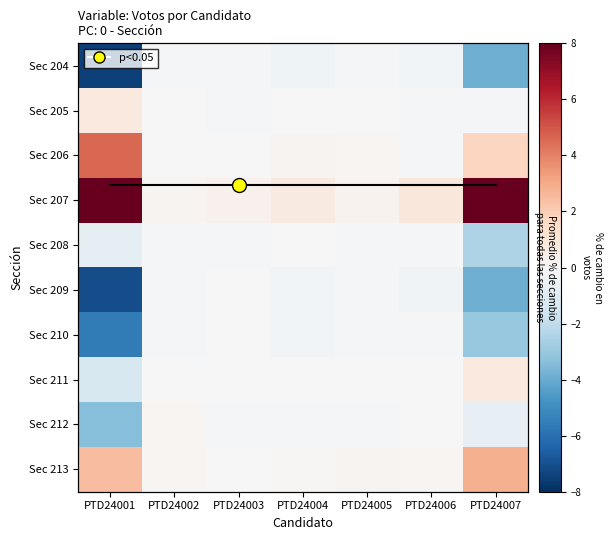

The value of Sec 207 at PTD24002 is 0.1. True or false?

False